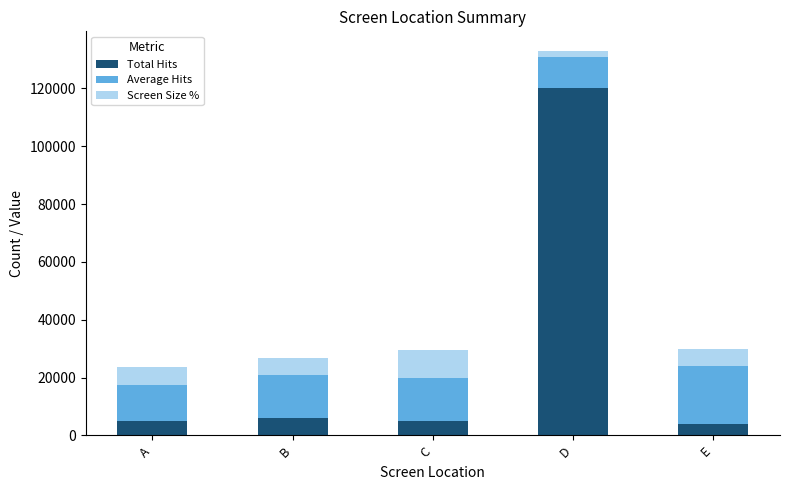

What is the sum of all Total Hits values?

140000